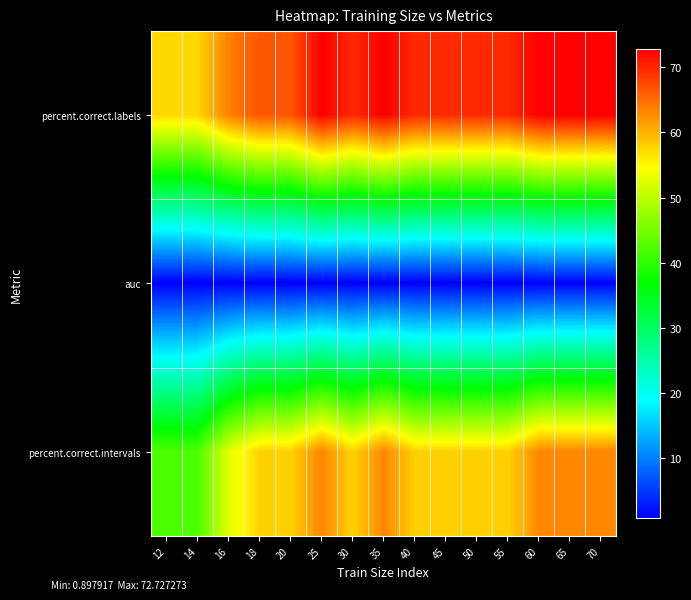

What is the total value across all series at 70?

136.8